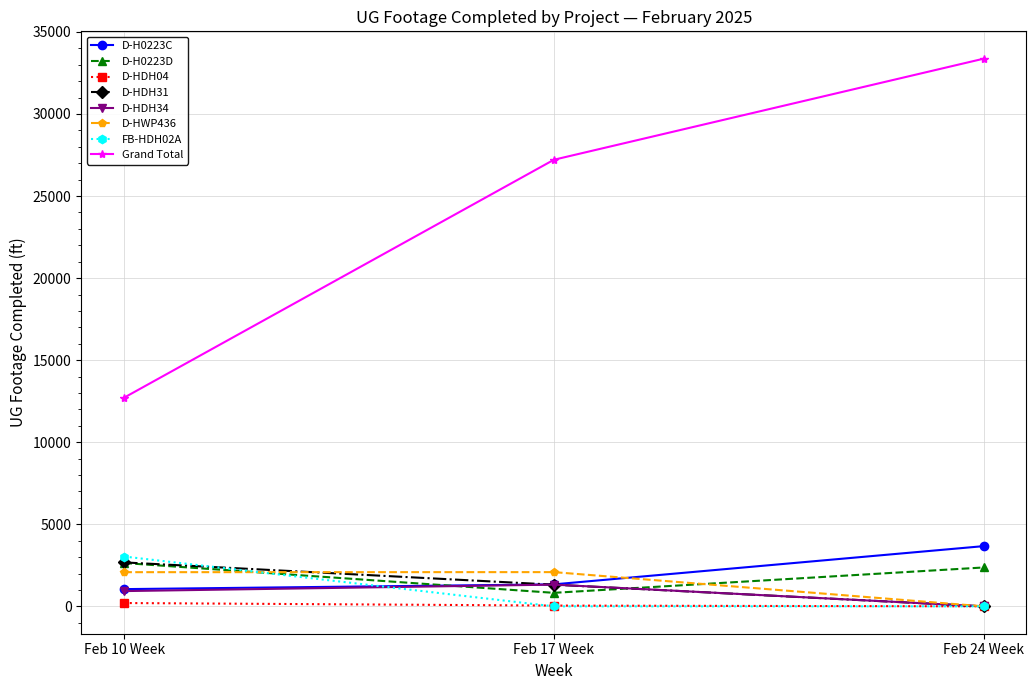

Between Feb 10 Week and Feb 17 Week, which series saw the biggest shift?

Grand Total